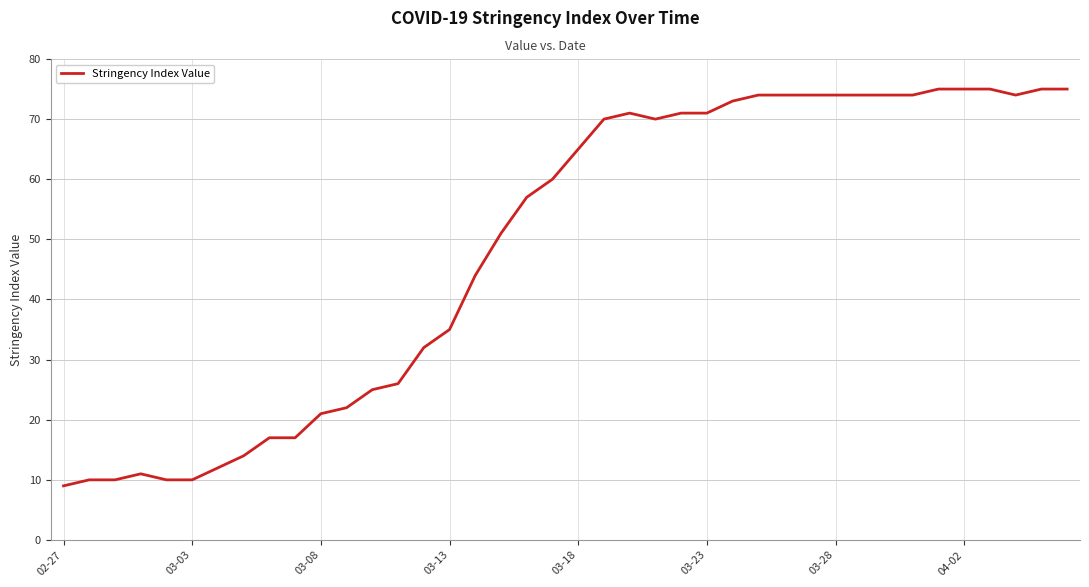

What is the difference between the maximum and minimum values?

66